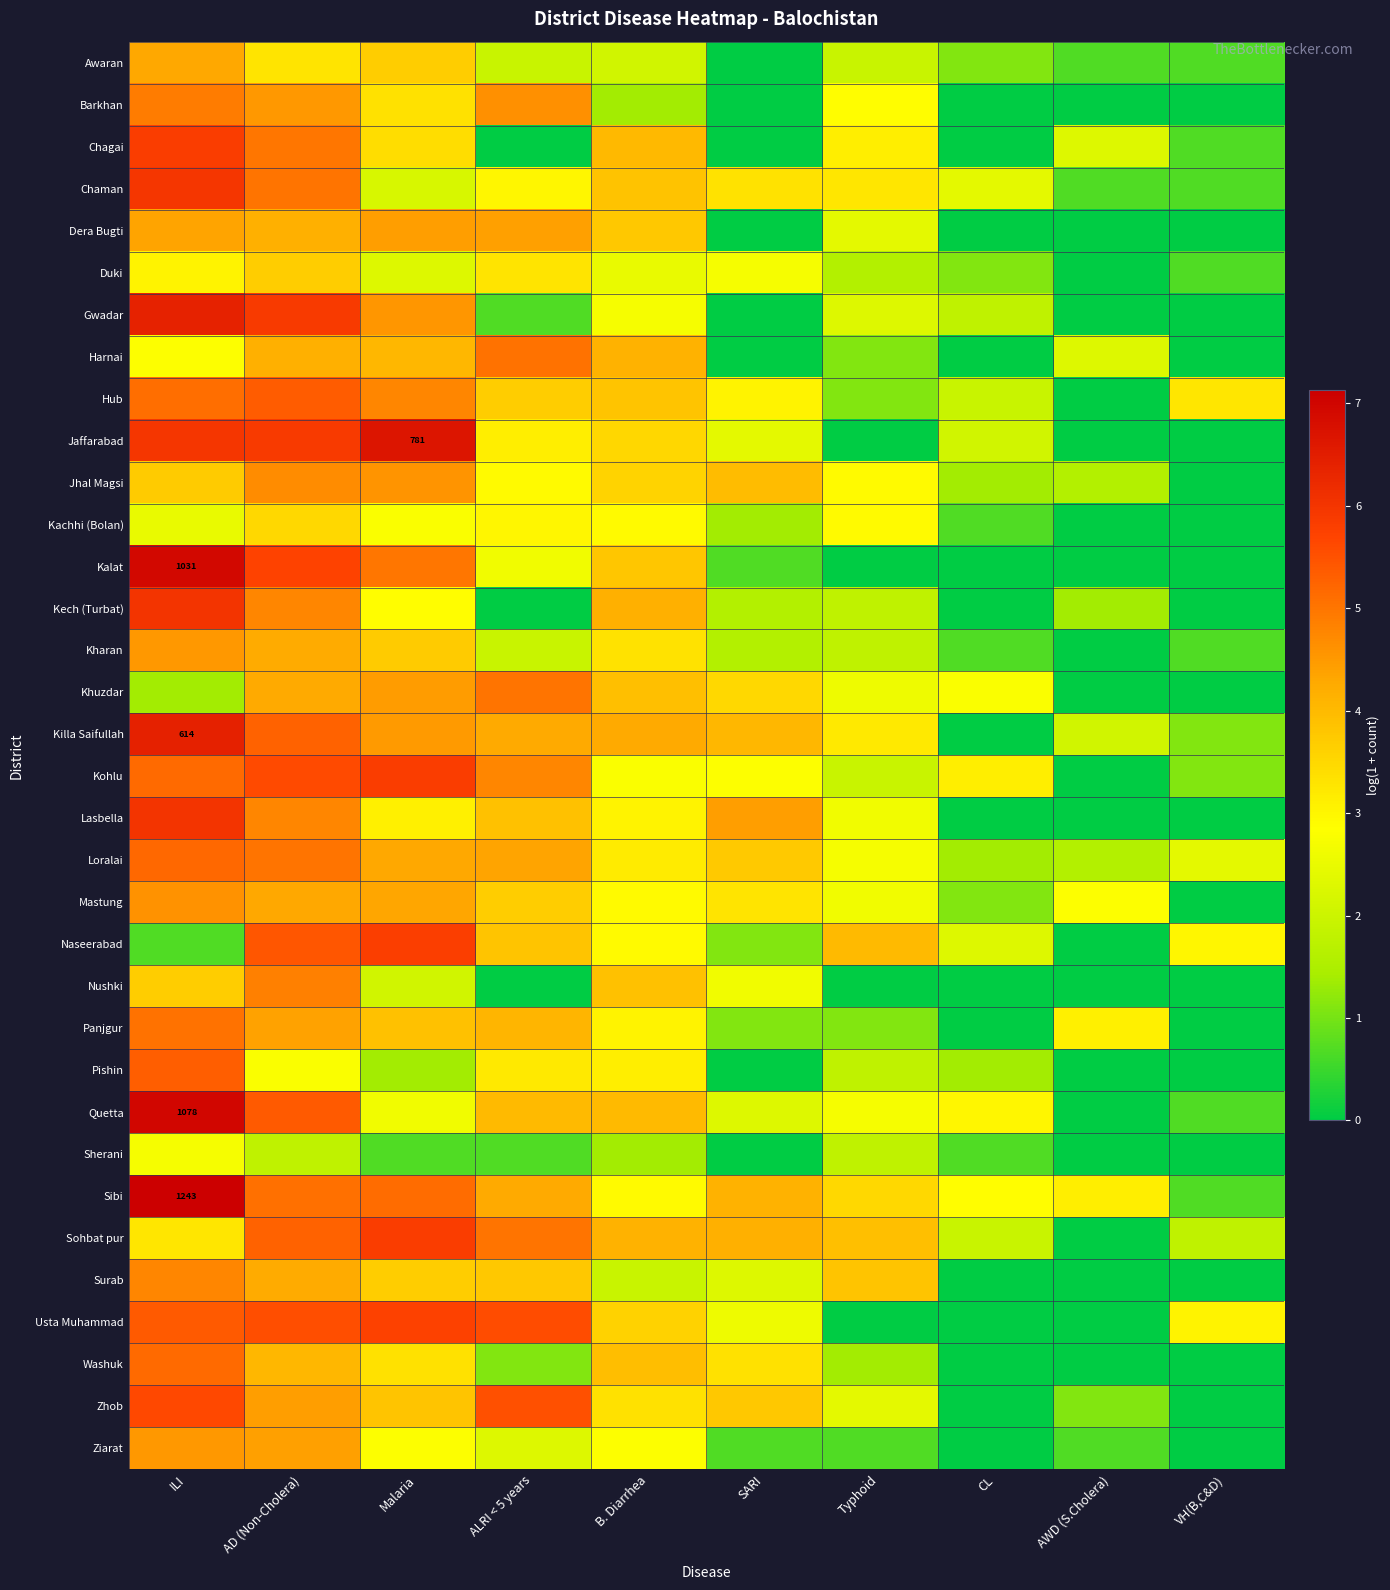

At which category is the sum across all series the highest?

ILI